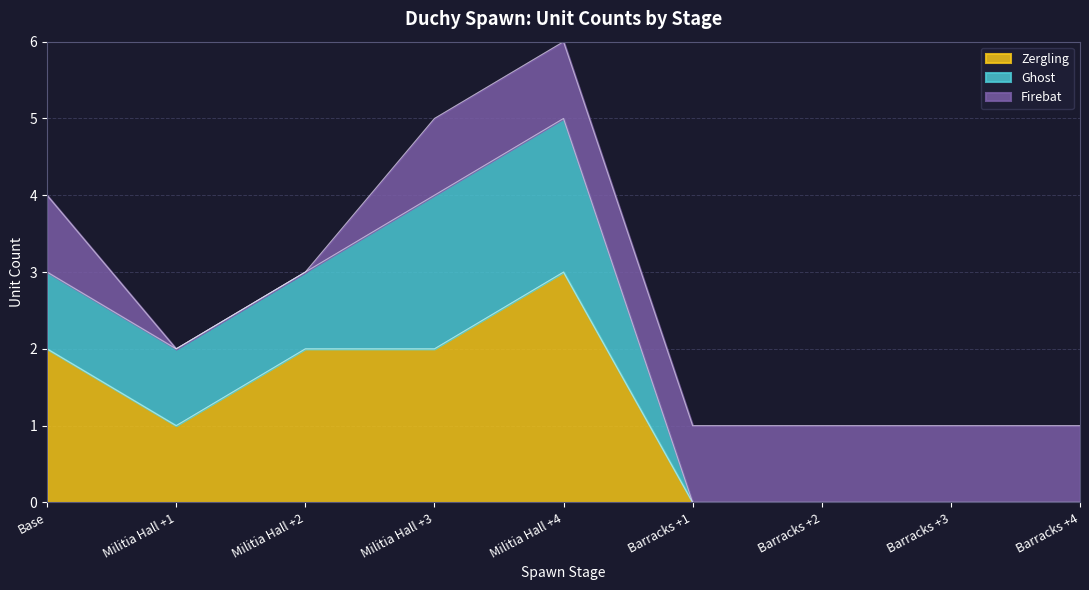

How many values in the Ghost series exceed 1?

2